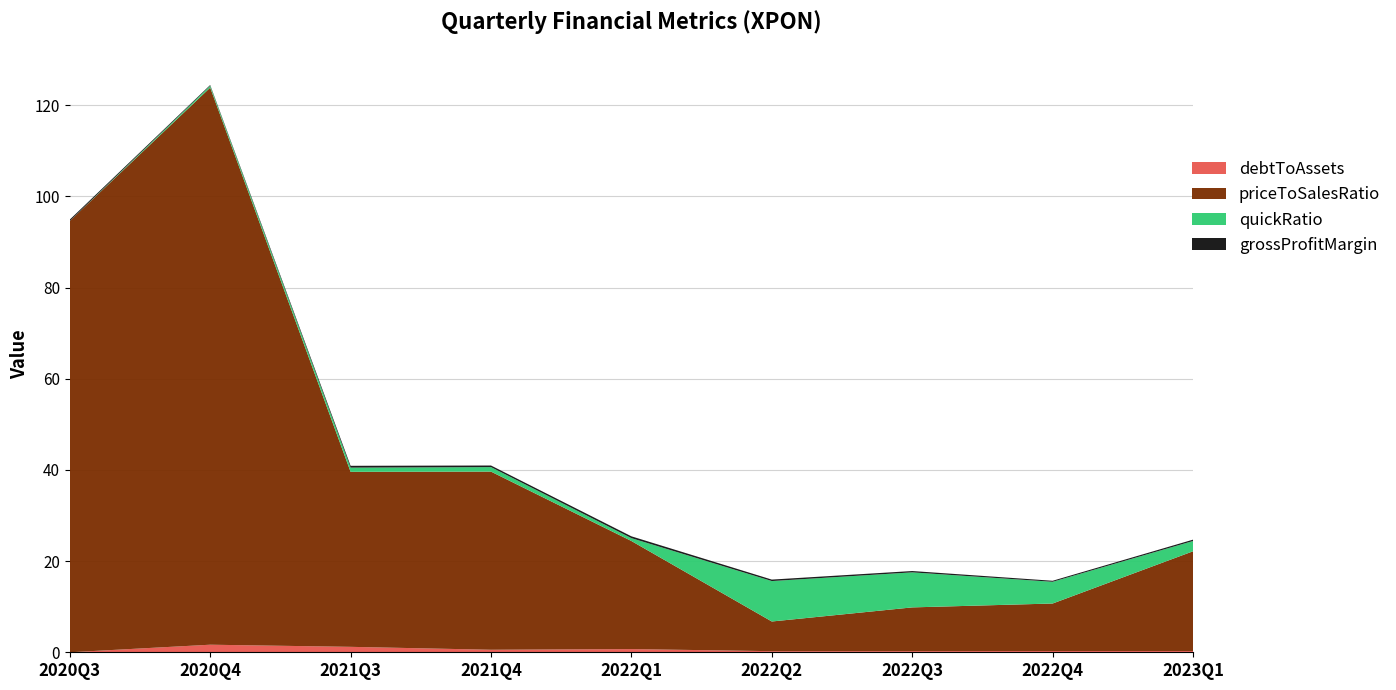

Reading right to left, list all the values displayed in this chart.

debtToAssets: 0.3	0.3	0.3	0.2	0.7	0.6	1.2	1.7	0.0
priceToSalesRatio: 21.9	10.4	9.6	6.5	23.7	39.1	38.4	122.2	94.6
quickRatio: 2.3	4.8	7.7	8.9	0.6	1.0	0.9	0.4	0.0
grossProfitMargin: 0.3	0.2	0.3	0.3	0.4	0.4	0.4	0.2	0.3